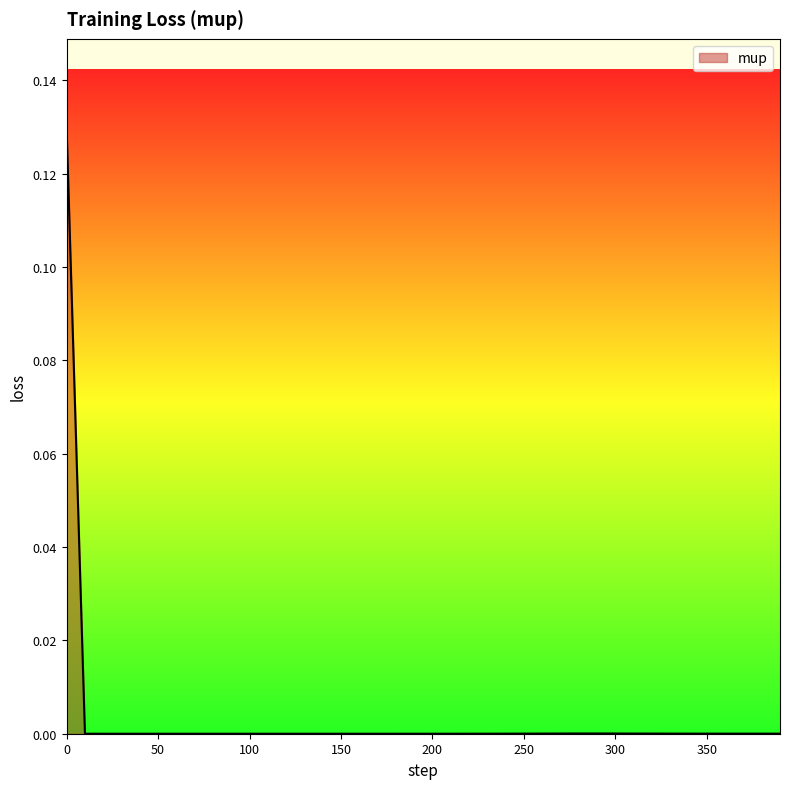

Is this an area chart (filled region under the line)?

Yes